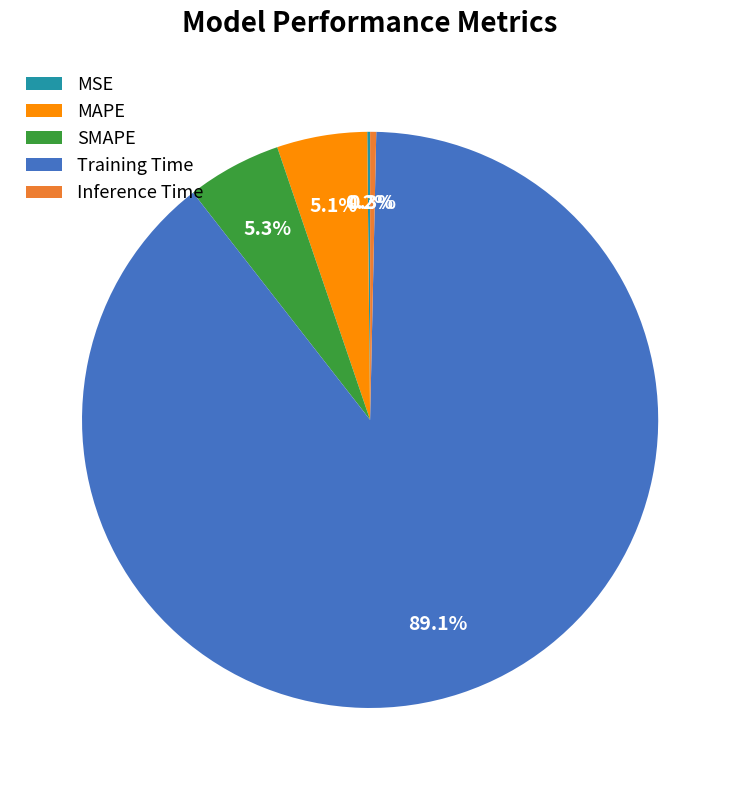

What percentage is the MAPE slice, to the nearest percent?

5%